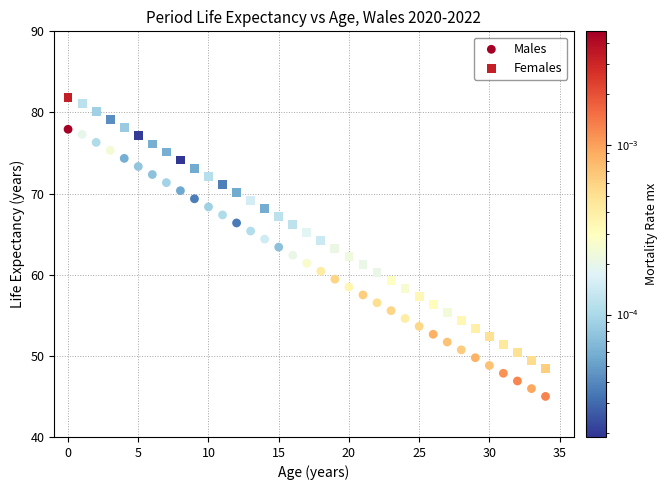

Which series reaches the maximum Y coordinate?

Females